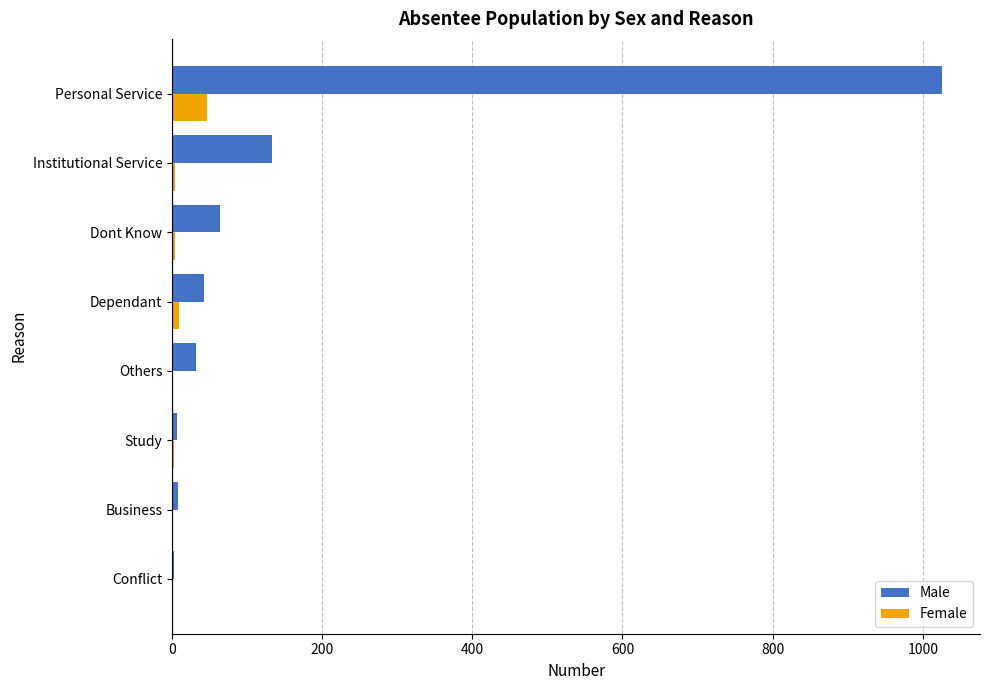

Which series has the largest total across all categories?

Male